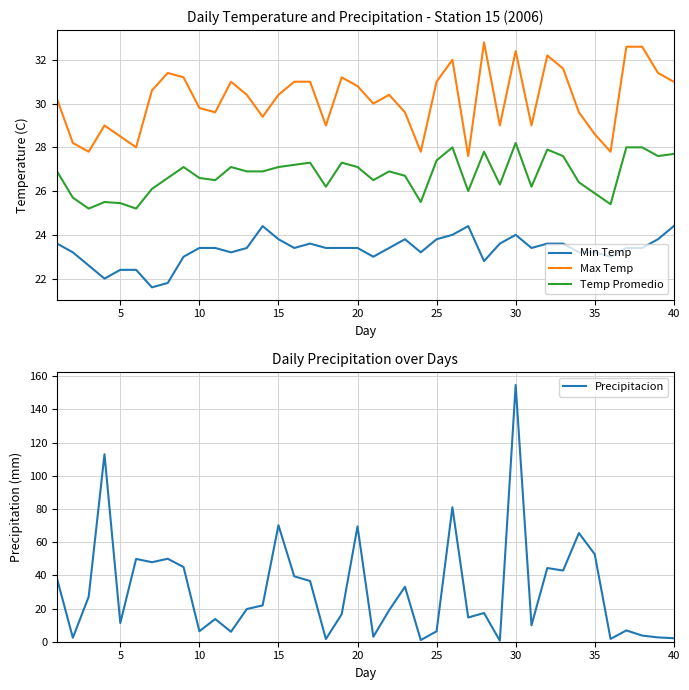

The Min Temp series shows 35.5 at 5. True or false?

False